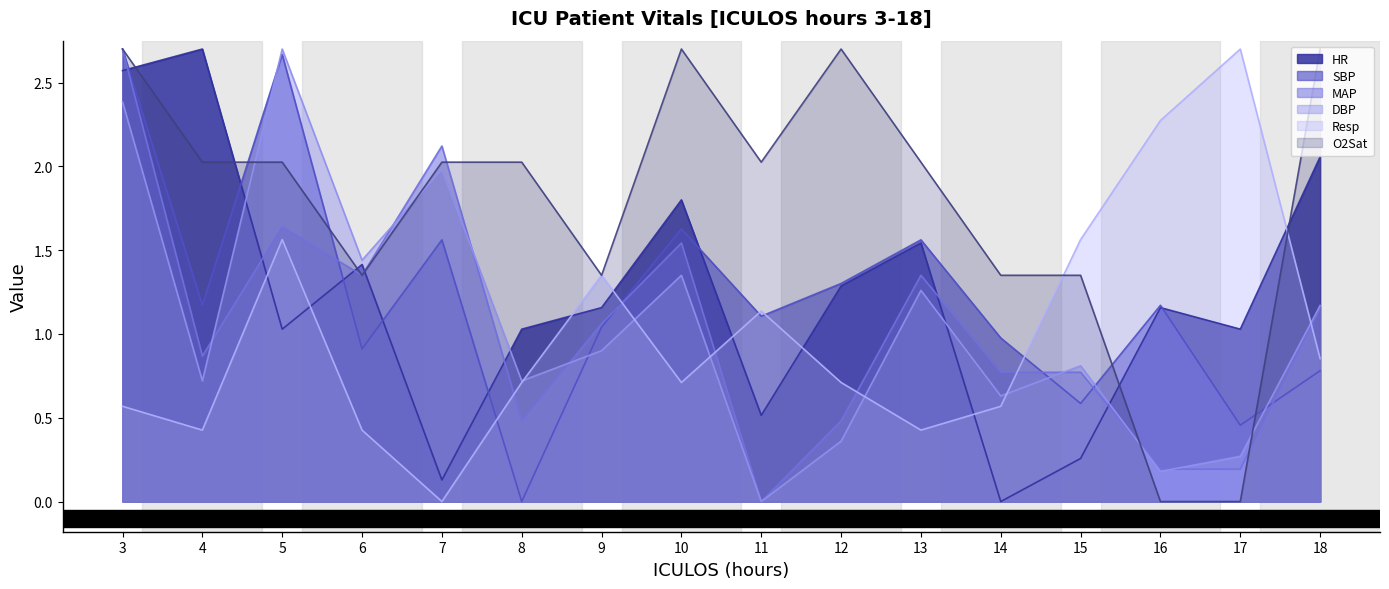

Rank the series by their maximum value, from lowest to highest.

O2Sat, Resp, HR, MAP, DBP, SBP